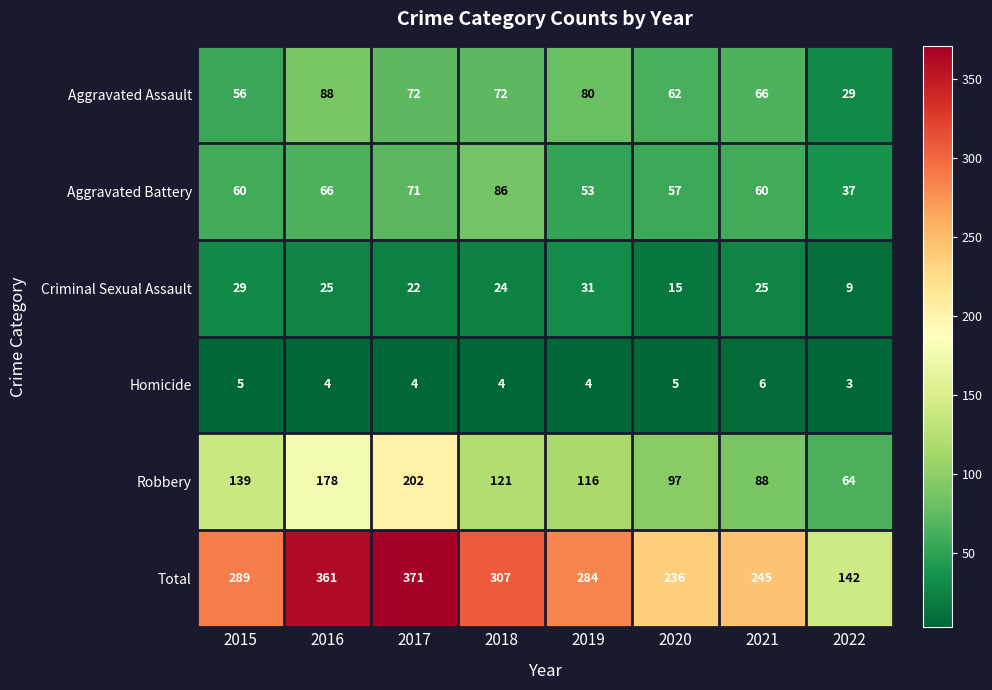

What is the greatest value displayed?

371